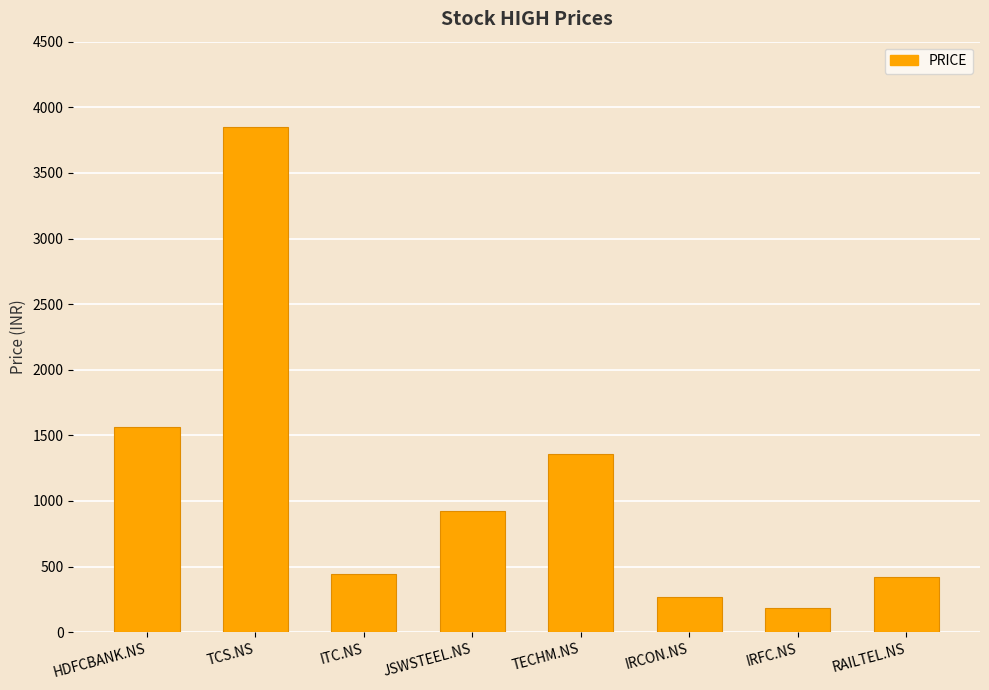

Which category has the lowest value across all series?

IRFC.NS